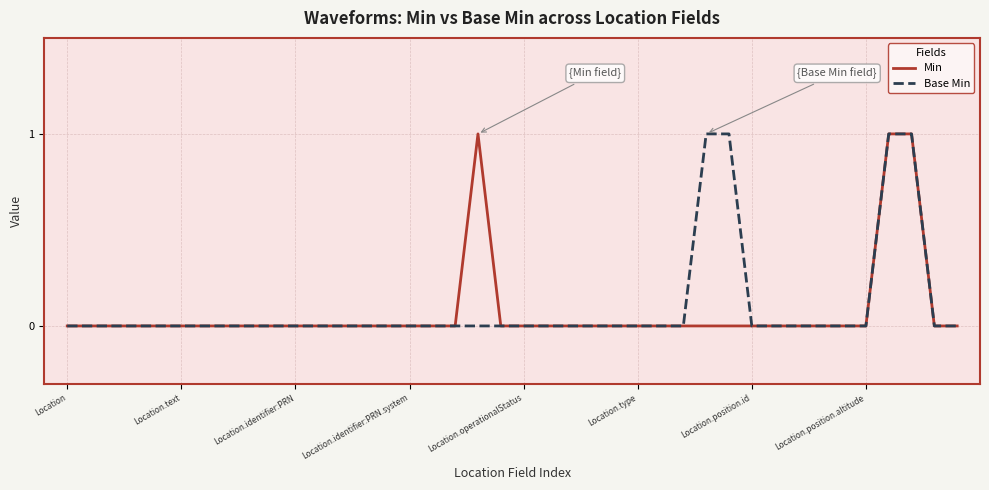

What are all the series names shown in the legend?

Min, Base Min